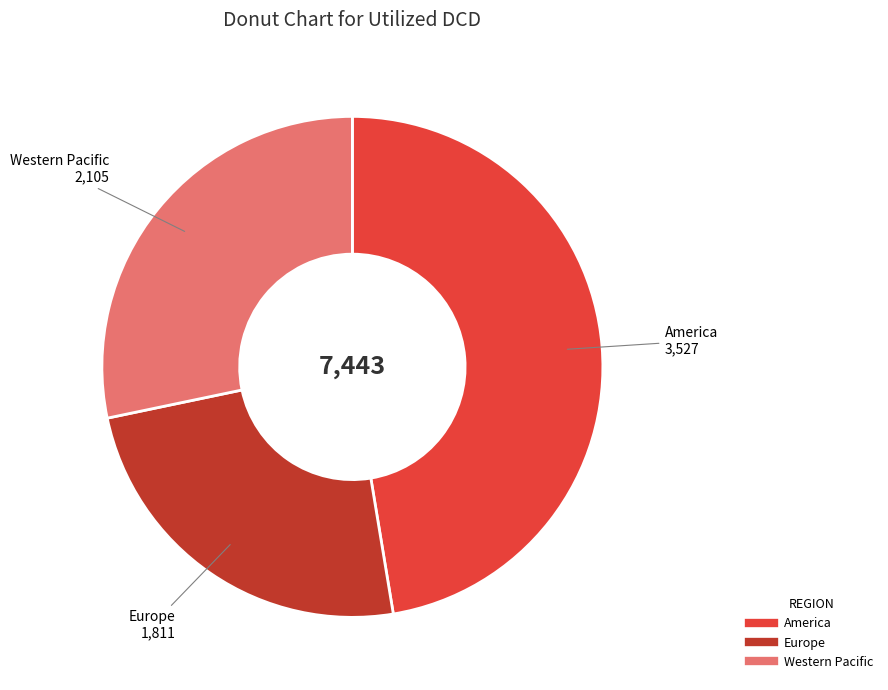

How many slices are in this pie chart?

3